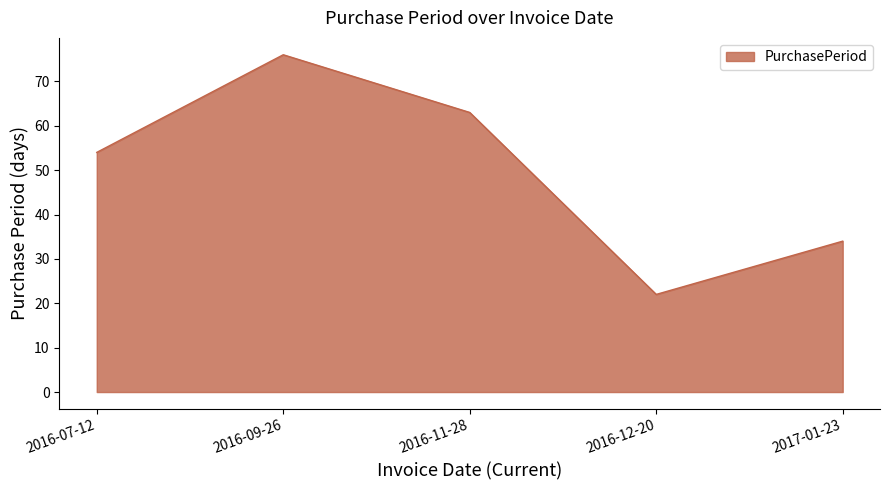

At which category does the chart reach its minimum across all series?

2016-12-20